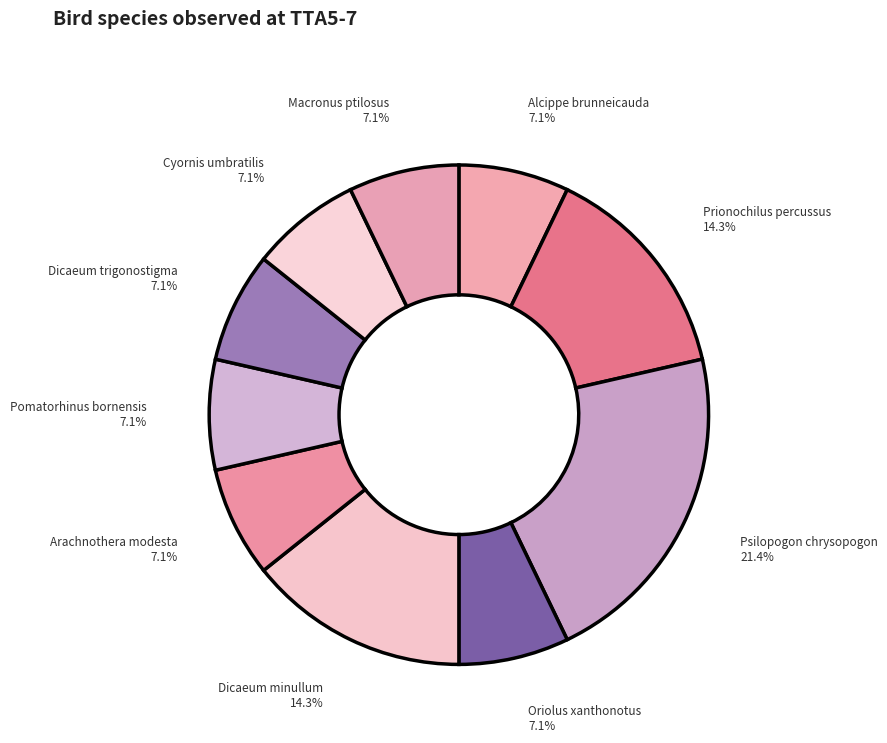

To the nearest percent, what portion does Prionochilus percussus represent?

14%